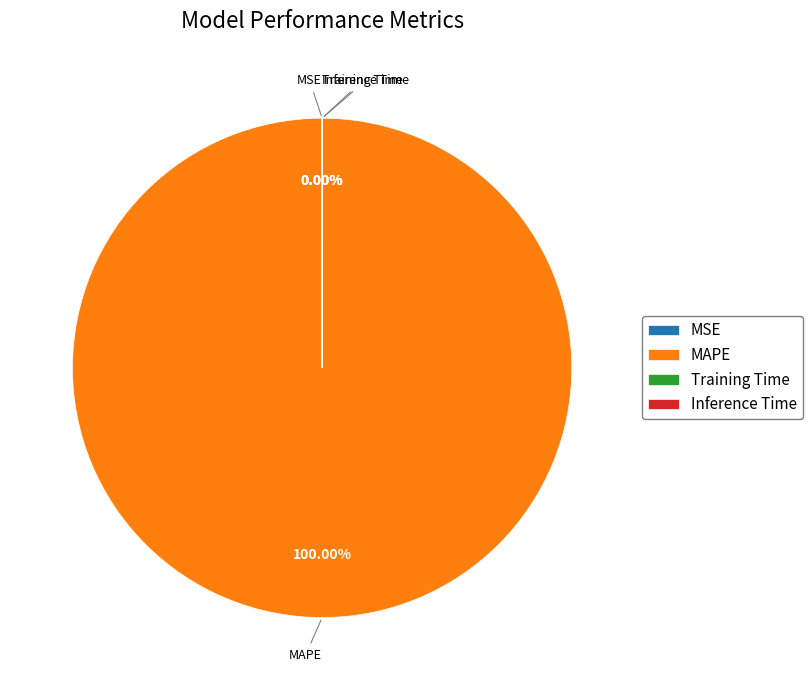

Do Inference Time and MSE together represent more than half of the pie?

No